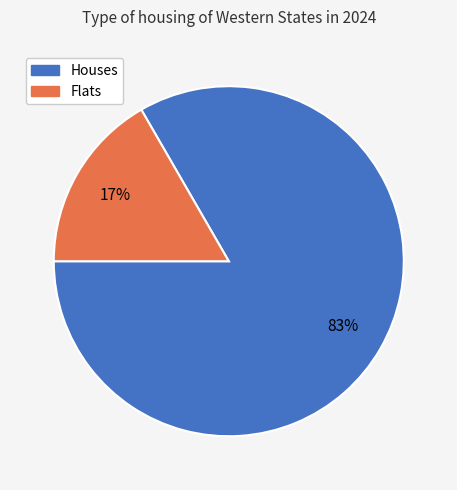

To the nearest percent, what is the average slice percentage?

50%